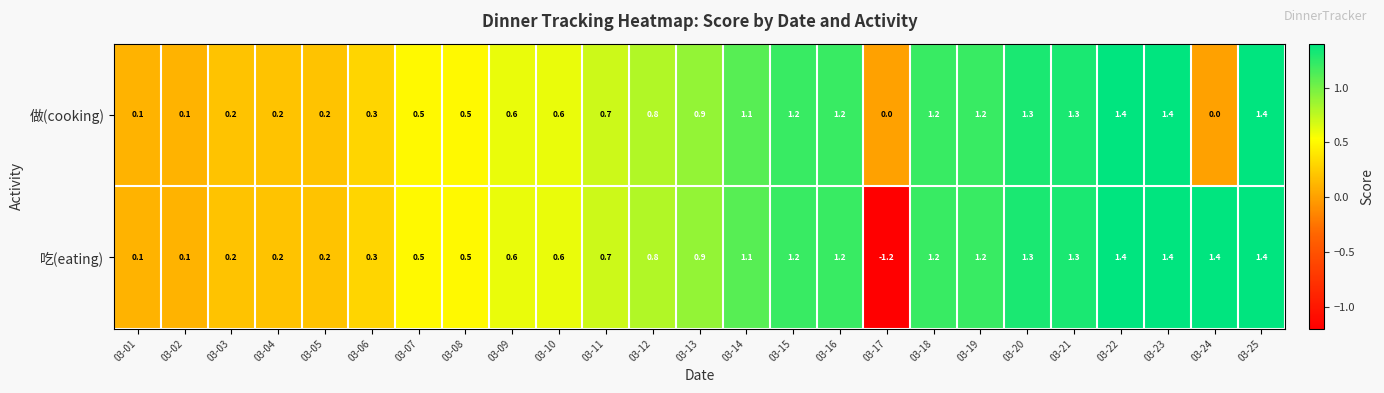

How many series are shown in this chart?

2